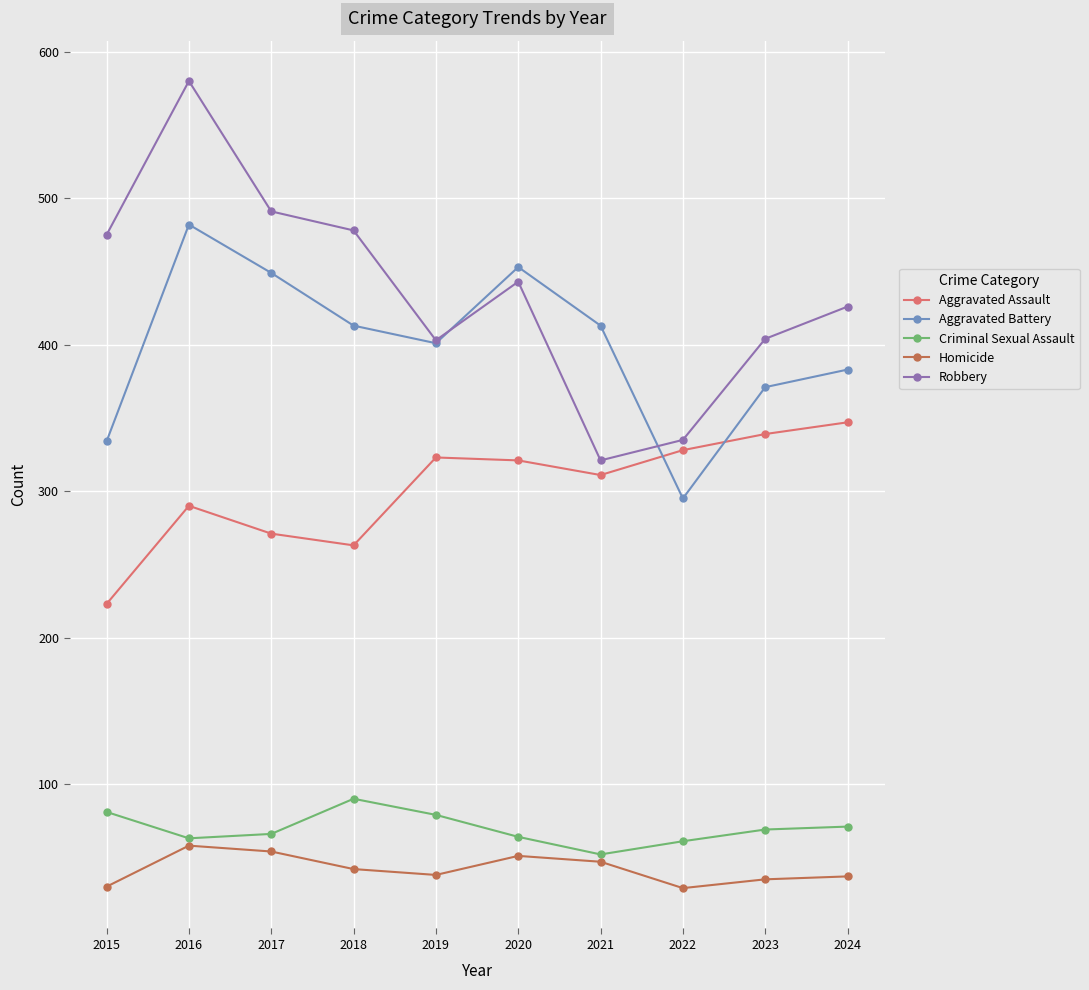

Does the chart have visible grid lines?

Yes